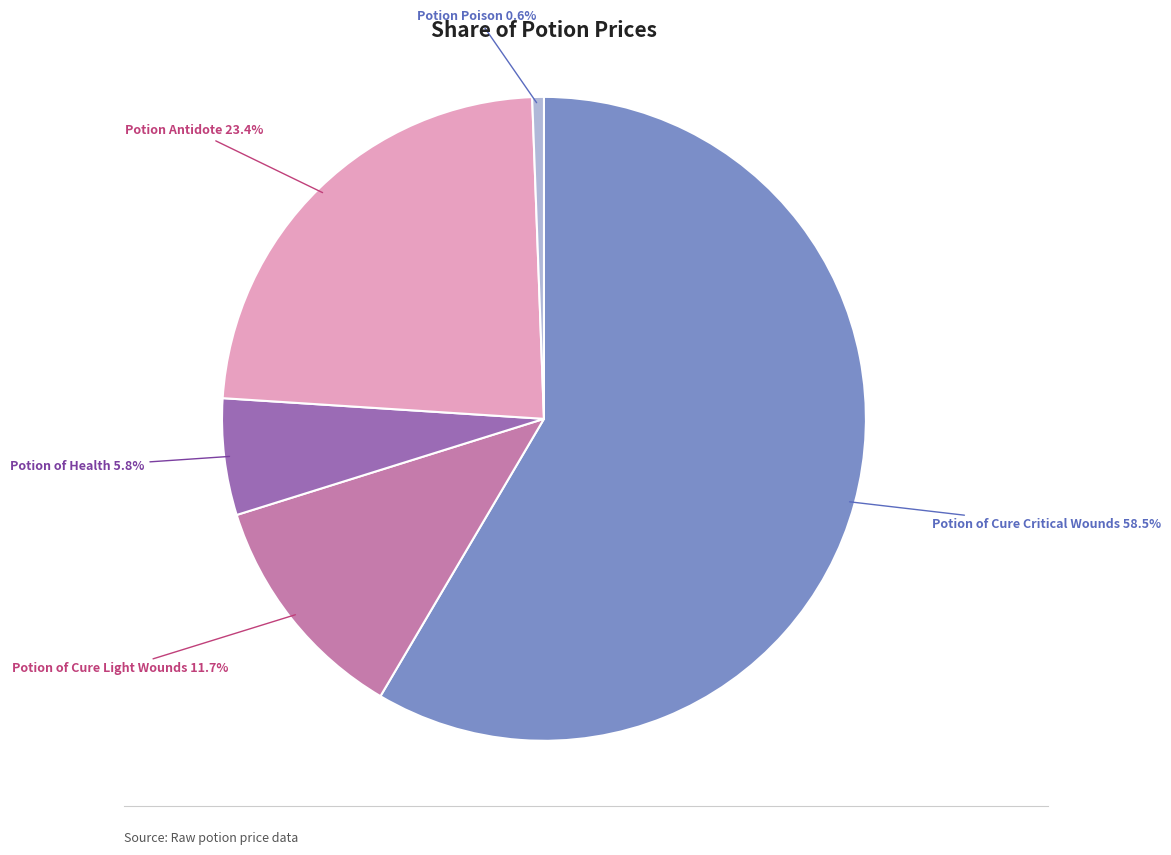

How many slices are in this pie chart?

5